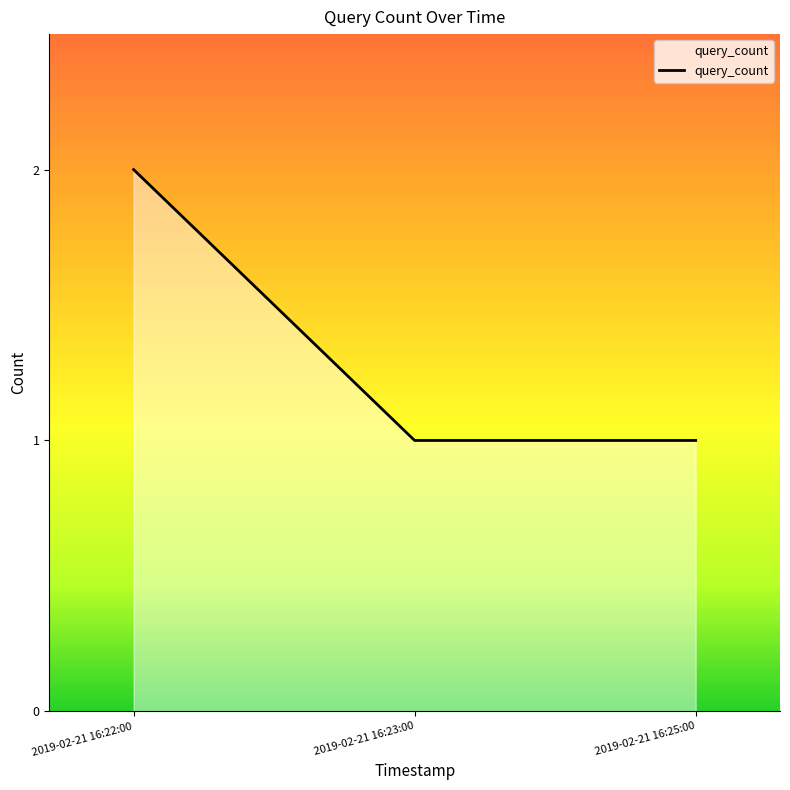

Reading left to right, what are all the values shown in this chart?

2	1	1